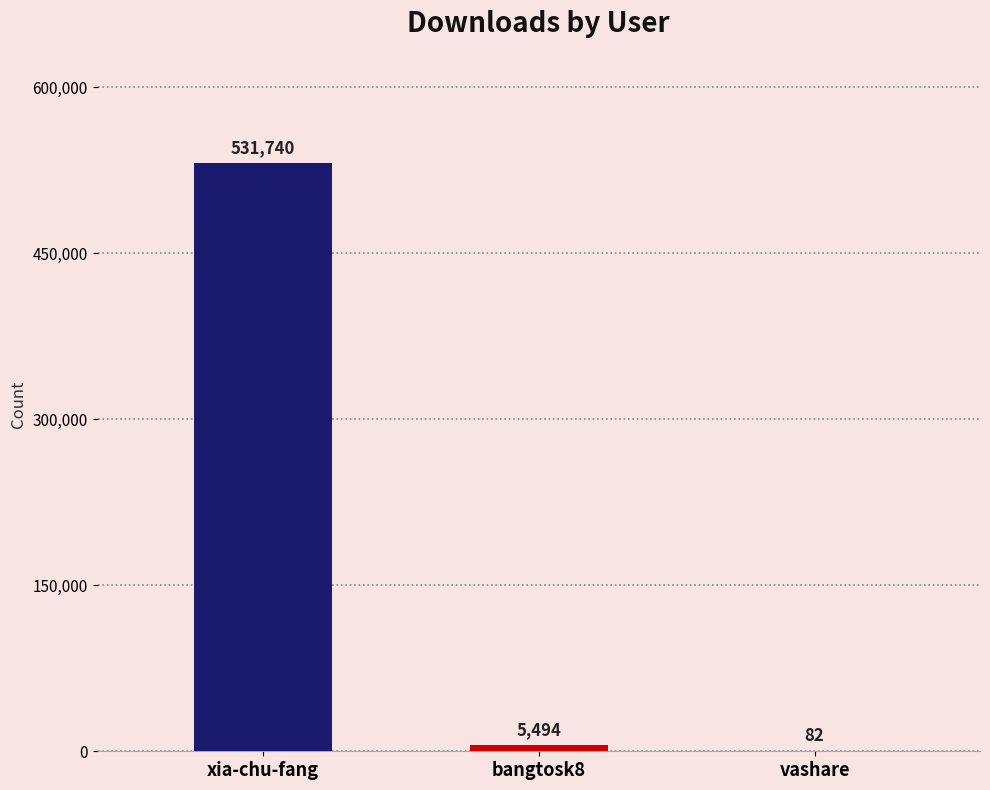

Count the number of data series in this chart.

1